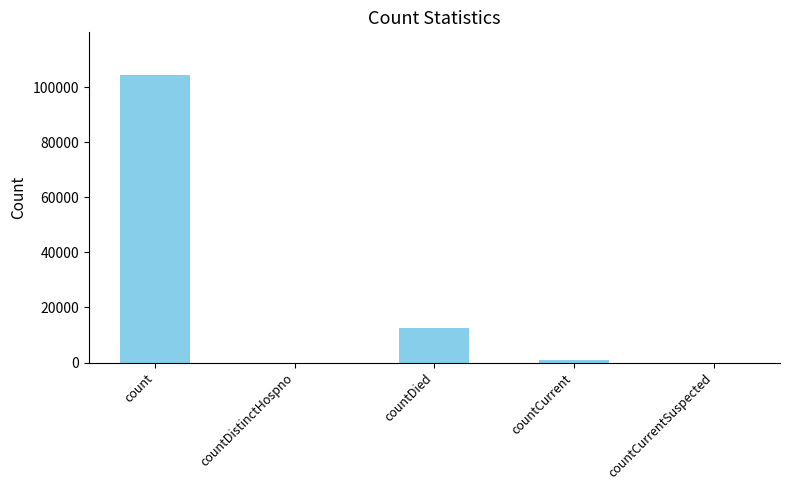

Which category has the highest value across all series?

count